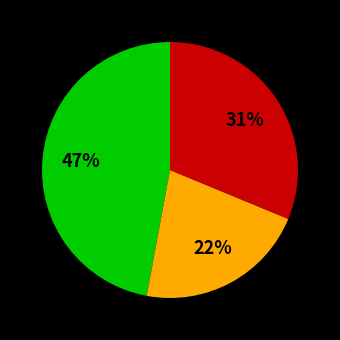

To the nearest percent, what is the difference between the largest and smallest slice percentages?

25%